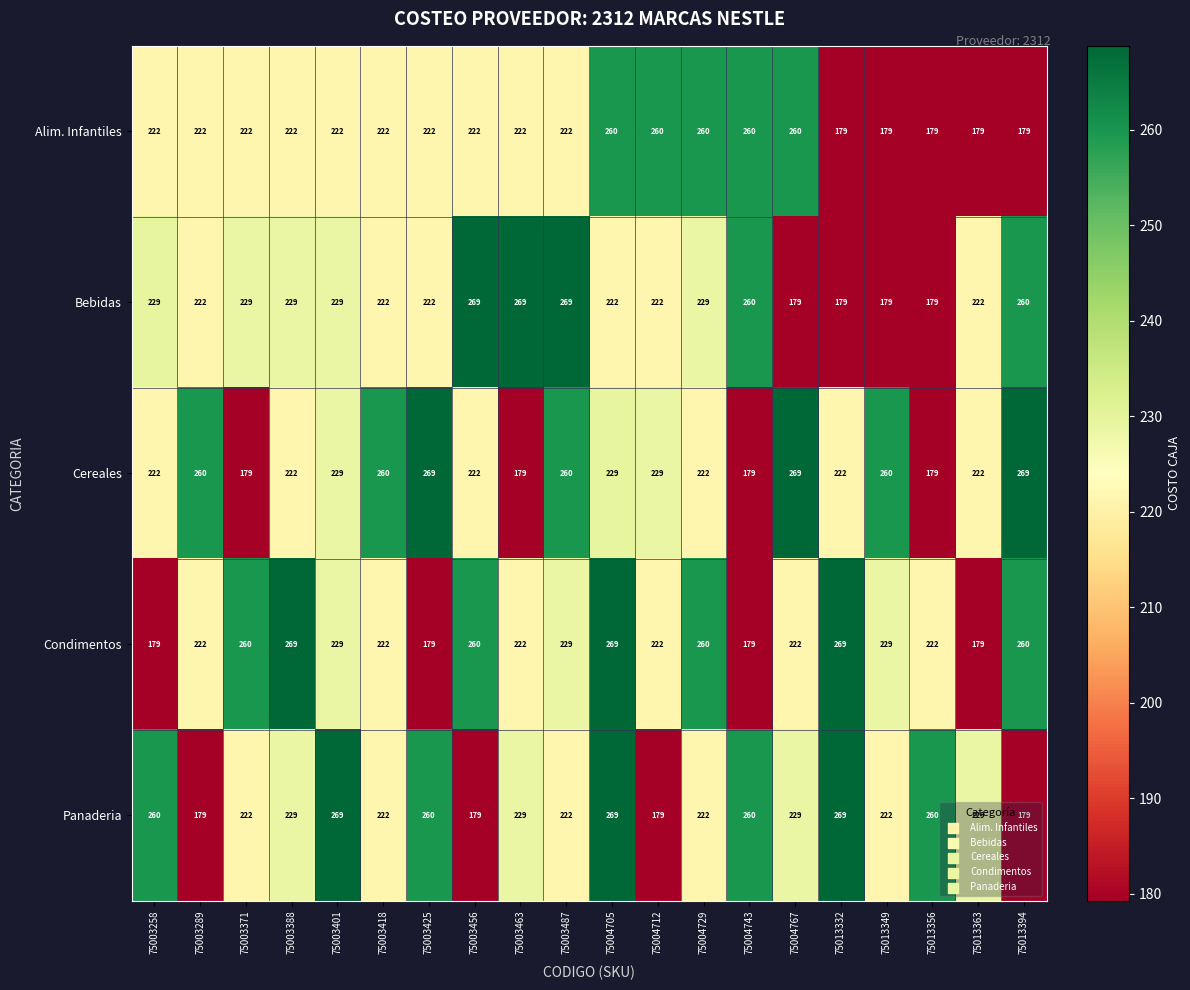

The Alim. Infantiles series shows 222 at 75003388. True or false?

True